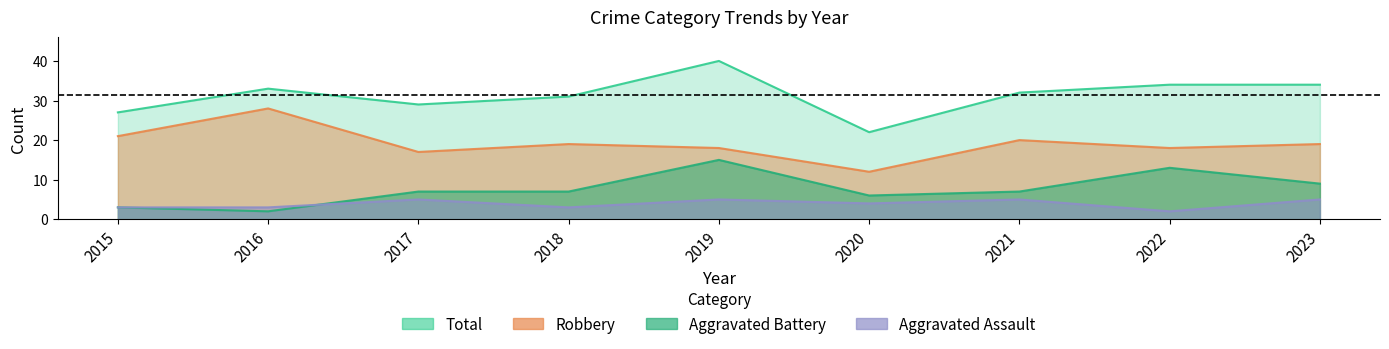

How many interior local peaks does the Robbery series have?

3